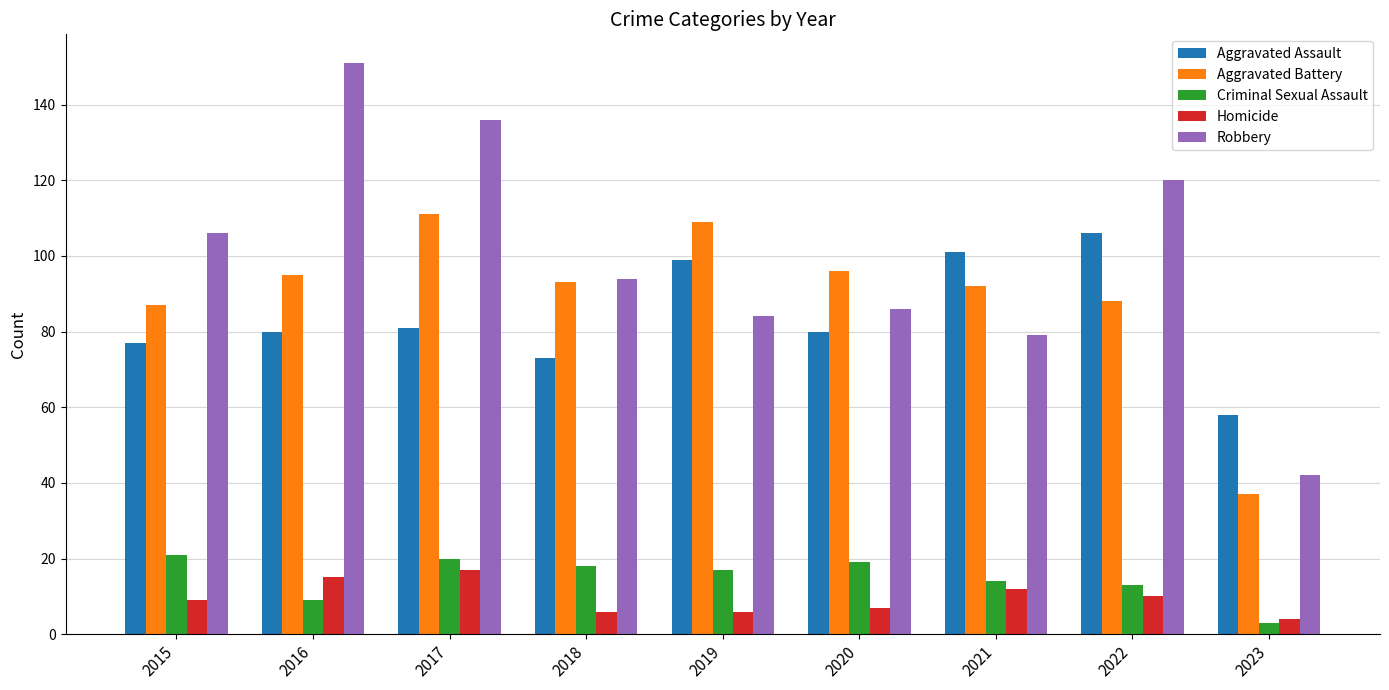

What is the difference between the maximum and minimum values in the Aggravated Battery series?

74